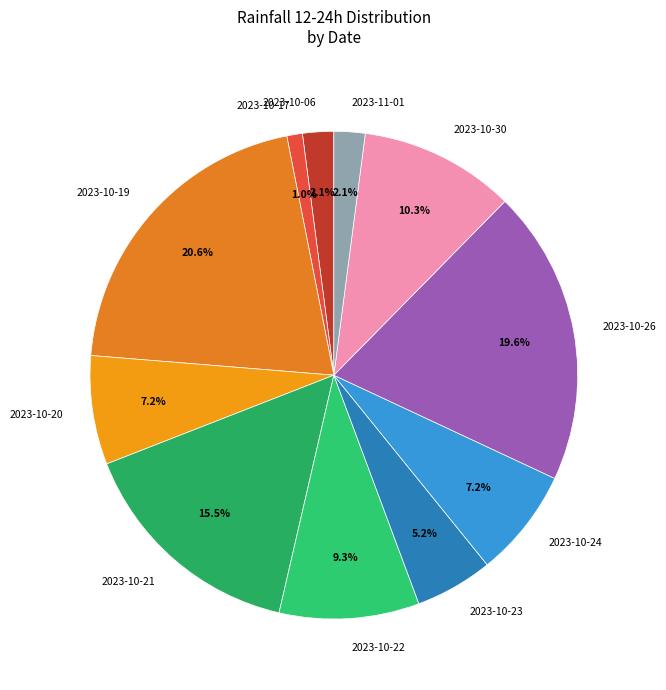

How many slices are in this pie chart?

11